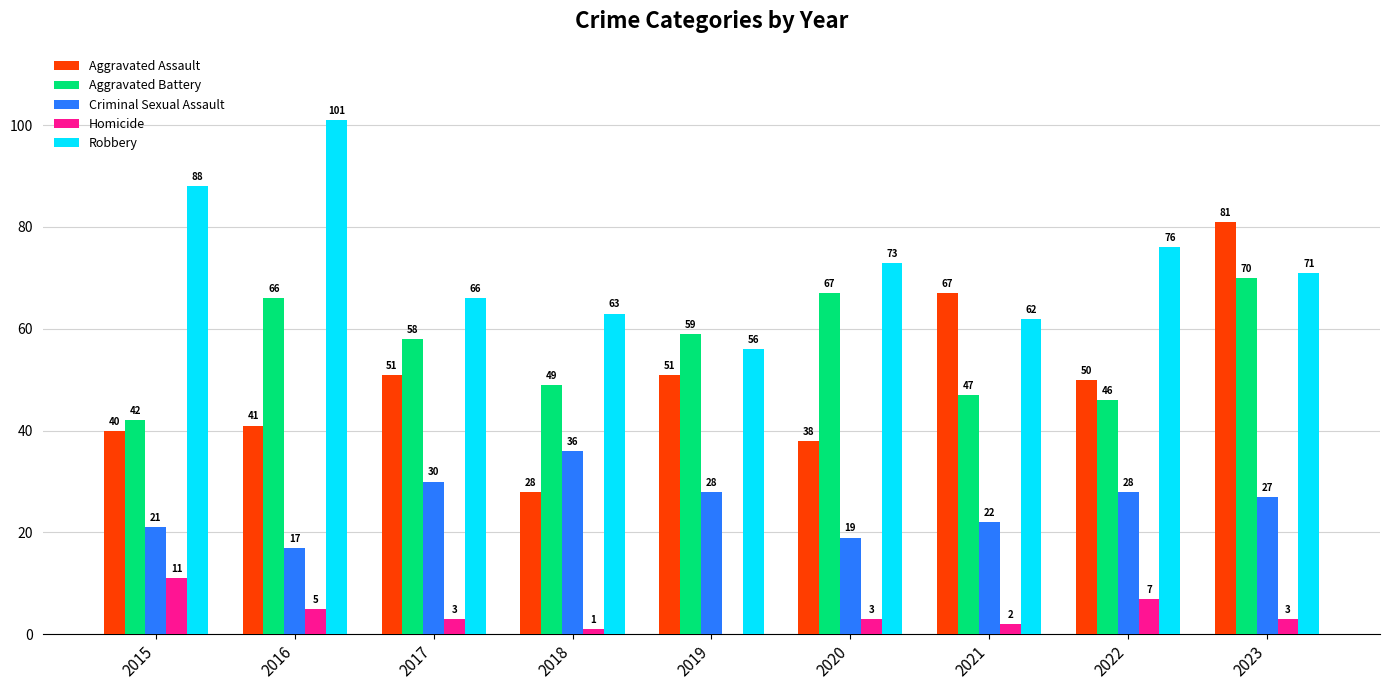

At which label is Homicide closest to 5?

2016